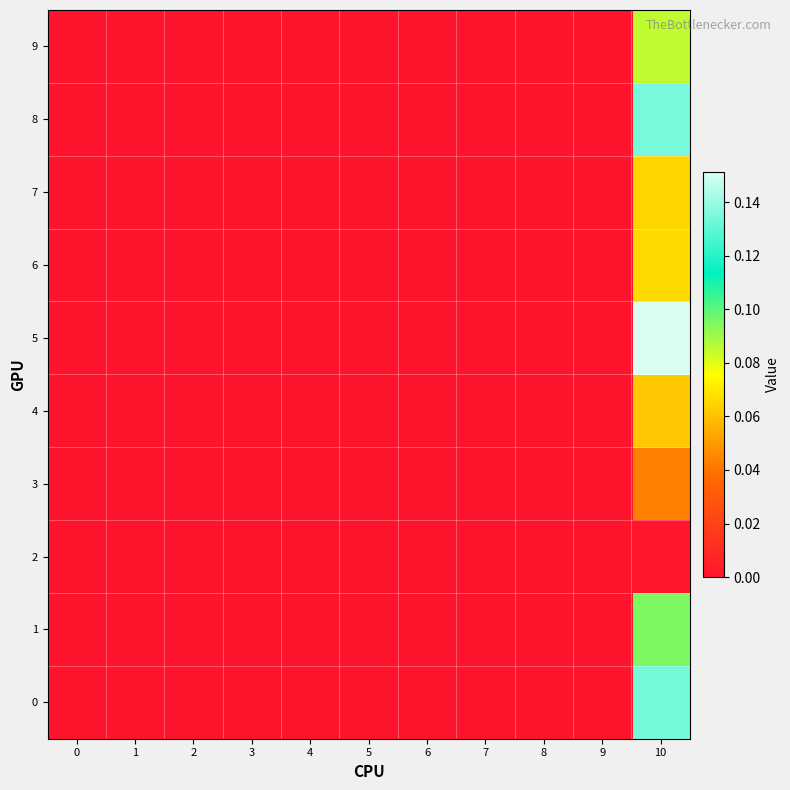

Reading left to right, transcribe all the data shown in this chart.

0: 0=0.0	1=0.0	2=0.0	3=0.0	4=0.0	5=0.0	6=0.0	7=0.0	8=0.0	9=0.0	10=0.1
1: 0=0.0	1=0.0	2=0.0	3=0.0	4=0.0	5=0.0	6=0.0	7=0.0	8=0.0	9=0.0	10=0.1
2: 0=0.0	1=0.0	2=0.0	3=0.0	4=0.0	5=0.0	6=0.0	7=0.0	8=0.0	9=0.0	10=0.0
3: 0=0.0	1=0.0	2=0.0	3=0.0	4=0.0	5=0.0	6=0.0	7=0.0	8=0.0	9=0.0	10=0.0
4: 0=0.0	1=0.0	2=0.0	3=0.0	4=0.0	5=0.0	6=0.0	7=0.0	8=0.0	9=0.0	10=0.1
5: 0=0.0	1=0.0	2=0.0	3=0.0	4=0.0	5=0.0	6=0.0	7=0.0	8=0.0	9=0.0	10=0.2
6: 0=0.0	1=0.0	2=0.0	3=0.0	4=0.0	5=0.0	6=0.0	7=0.0	8=0.0	9=0.0	10=0.1
7: 0=0.0	1=0.0	2=0.0	3=0.0	4=0.0	5=0.0	6=0.0	7=0.0	8=0.0	9=0.0	10=0.1
8: 0=0.0	1=0.0	2=0.0	3=0.0	4=0.0	5=0.0	6=0.0	7=0.0	8=0.0	9=0.0	10=0.1
9: 0=0.0	1=0.0	2=0.0	3=0.0	4=0.0	5=0.0	6=0.0	7=0.0	8=0.0	9=0.0	10=0.1